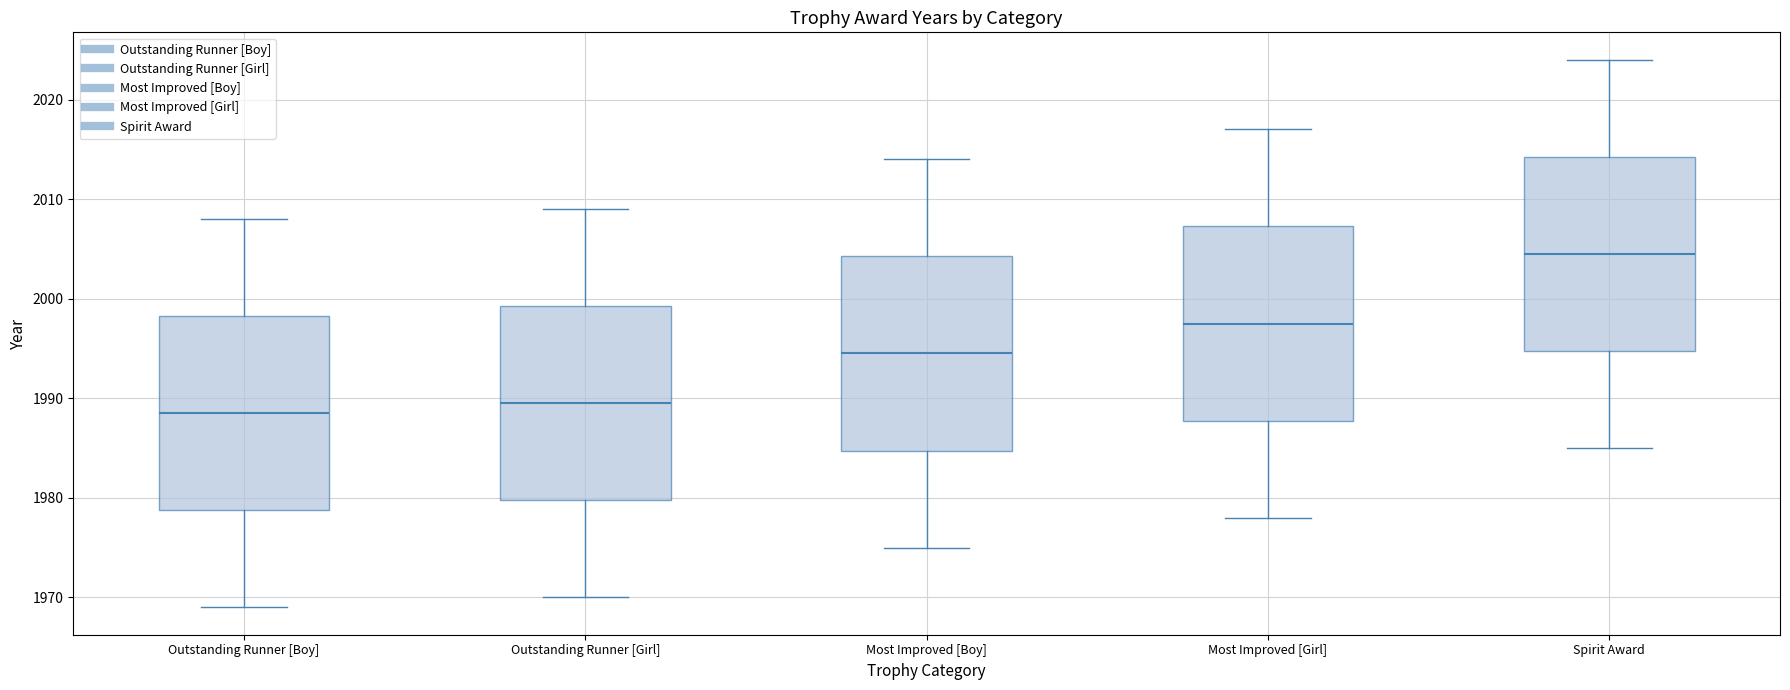

Where is the upper edge of the box for Outstanding Runner [Girl] on the y-axis? The values are not printed on the chart, so give them approximately, as read against the axis.

1999